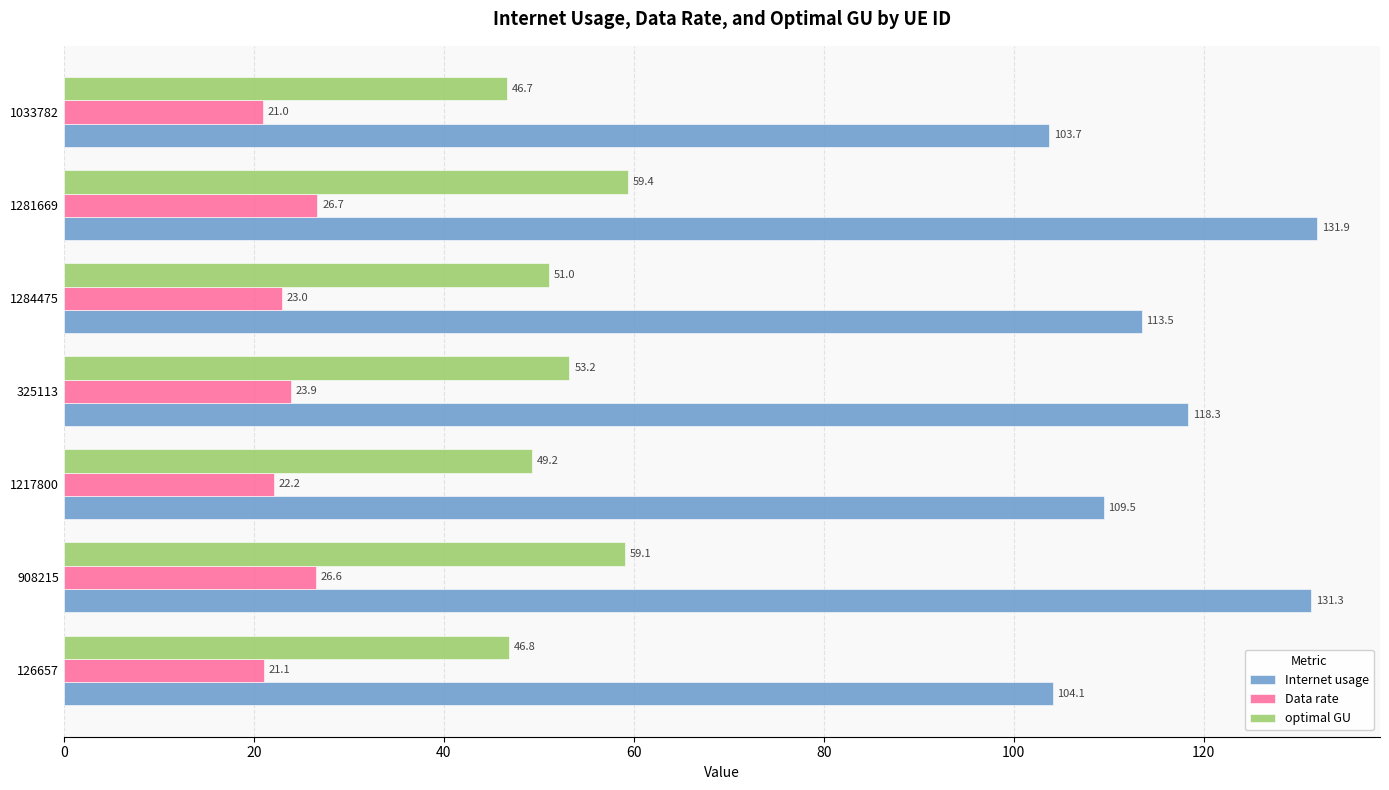

Which series has the widest spread of values?

Internet usage